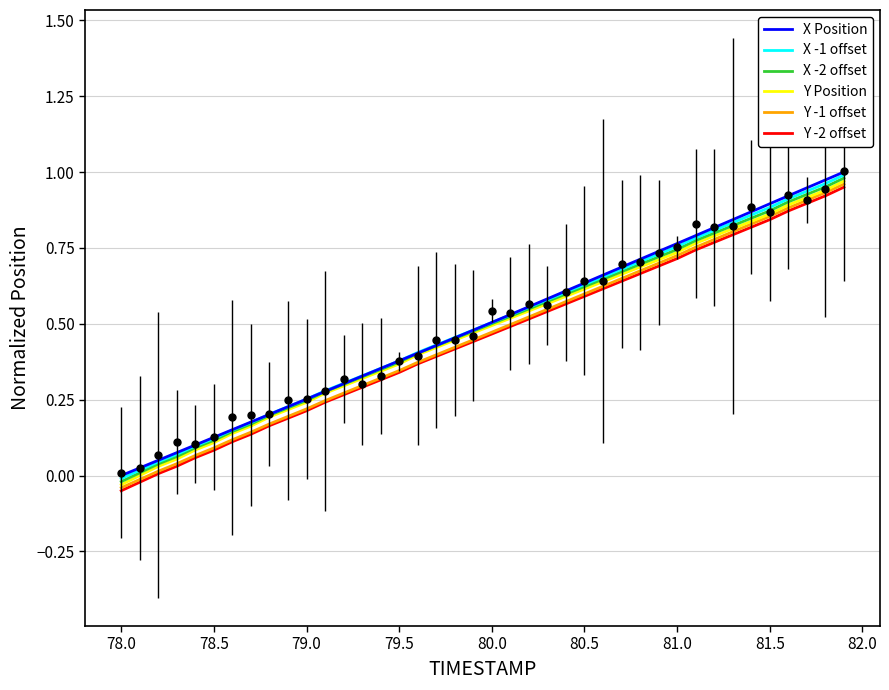

True or false: X Position has a value of 1.3 at 81.0.

False